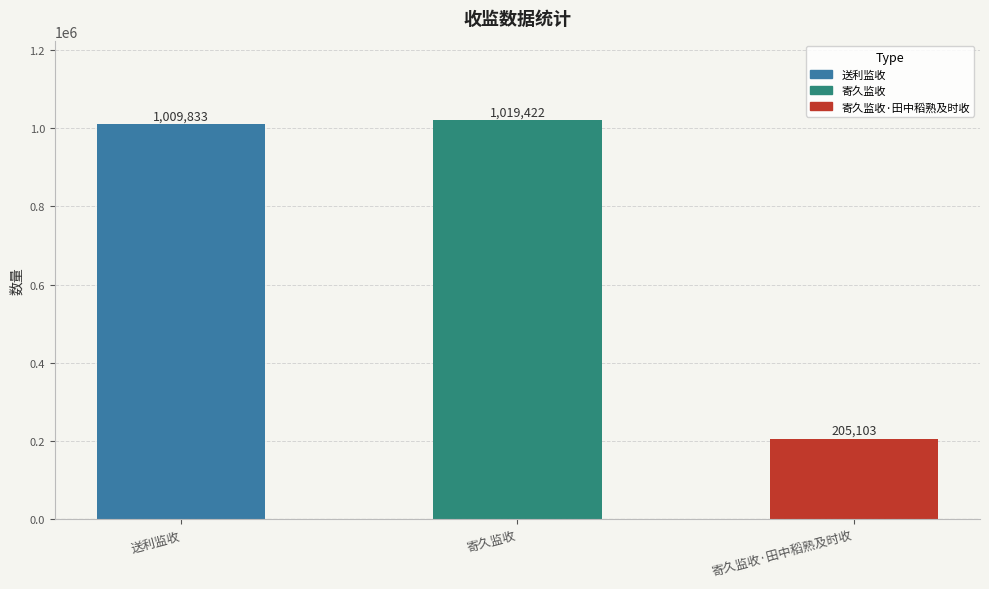

What is the change in value from 寄久监收 to 寄久监收·田中稻熟及时收?

-814319